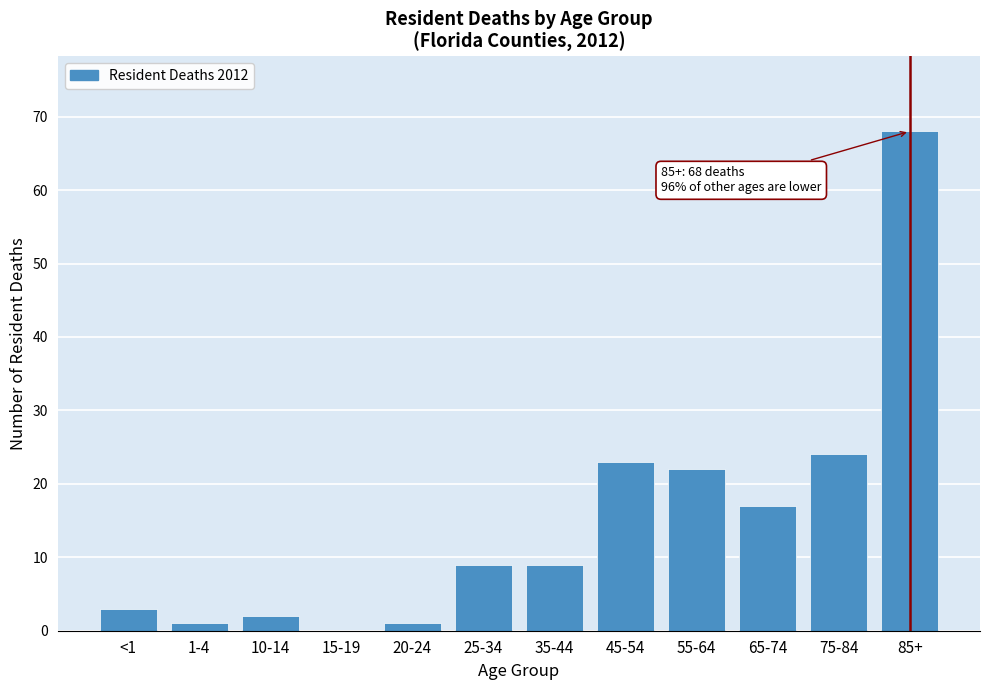

Reading right to left, transcribe all the data shown in this chart.

85+=68	75-84=24	65-74=17	55-64=22	45-54=23	35-44=9	25-34=9	20-24=1	15-19=0	10-14=2	1-4=1	<1=3